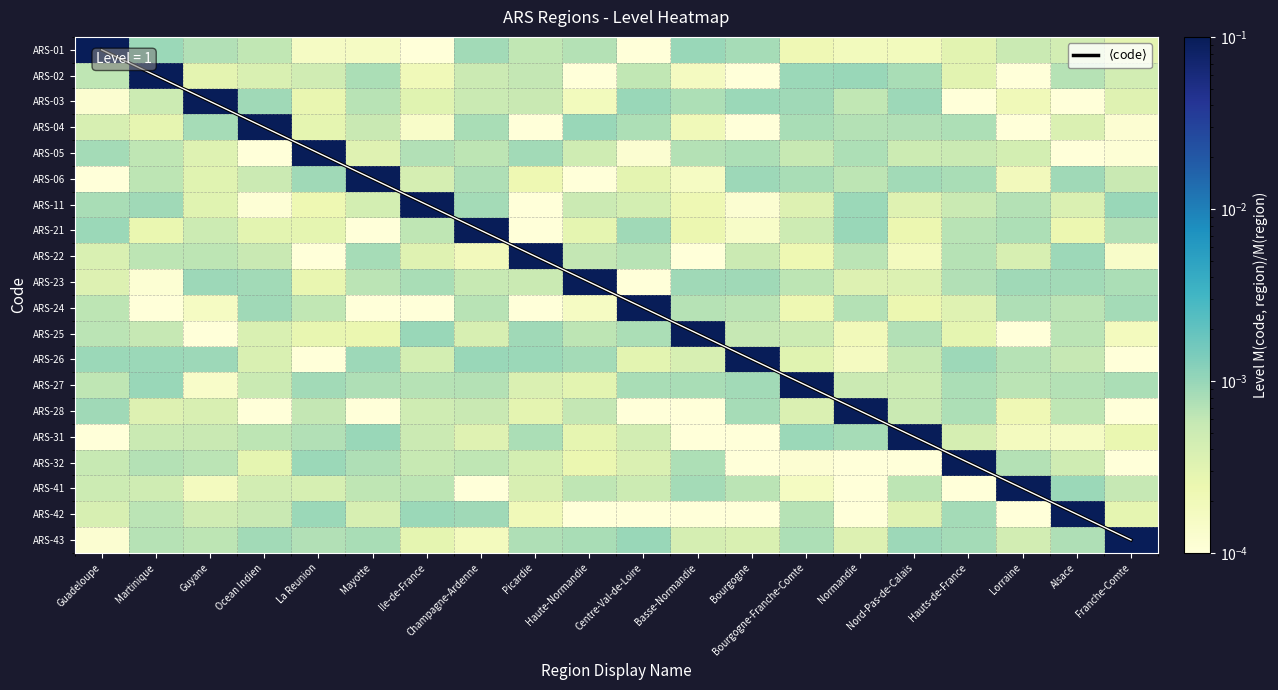

Which label corresponds to the smallest value in the chart?

Guadeloupe